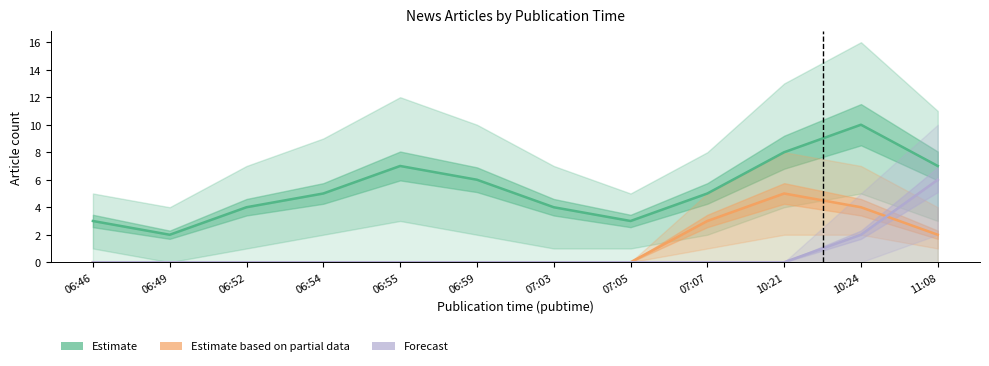

How many lines are shown in the chart?

3